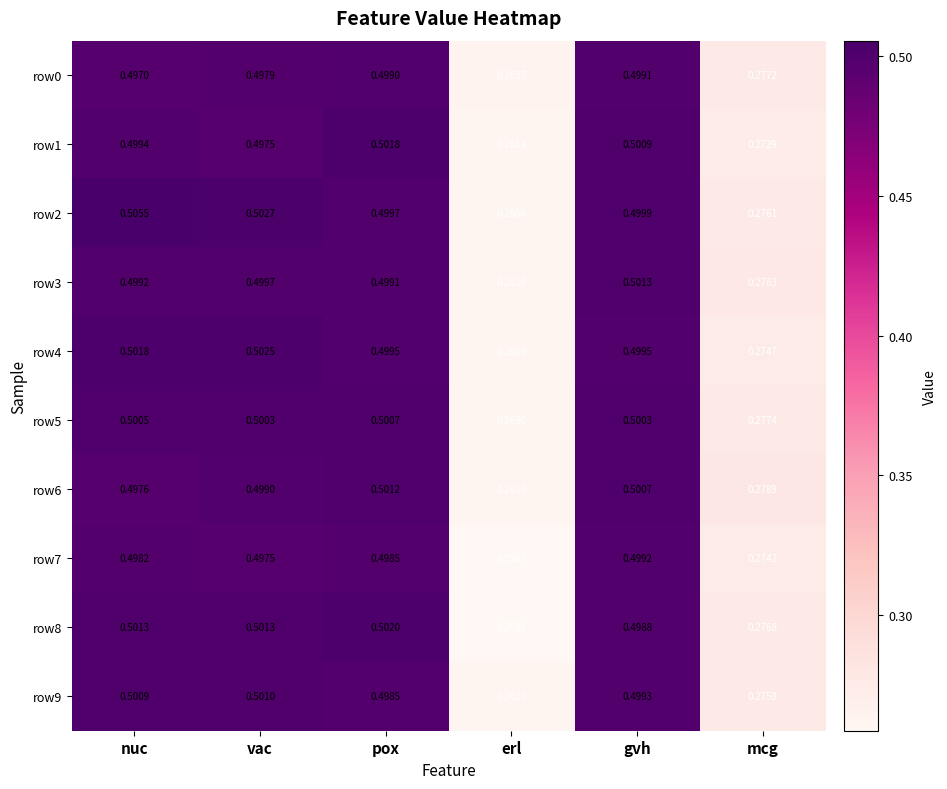

Where is row1 nearest to the value 0?

erl